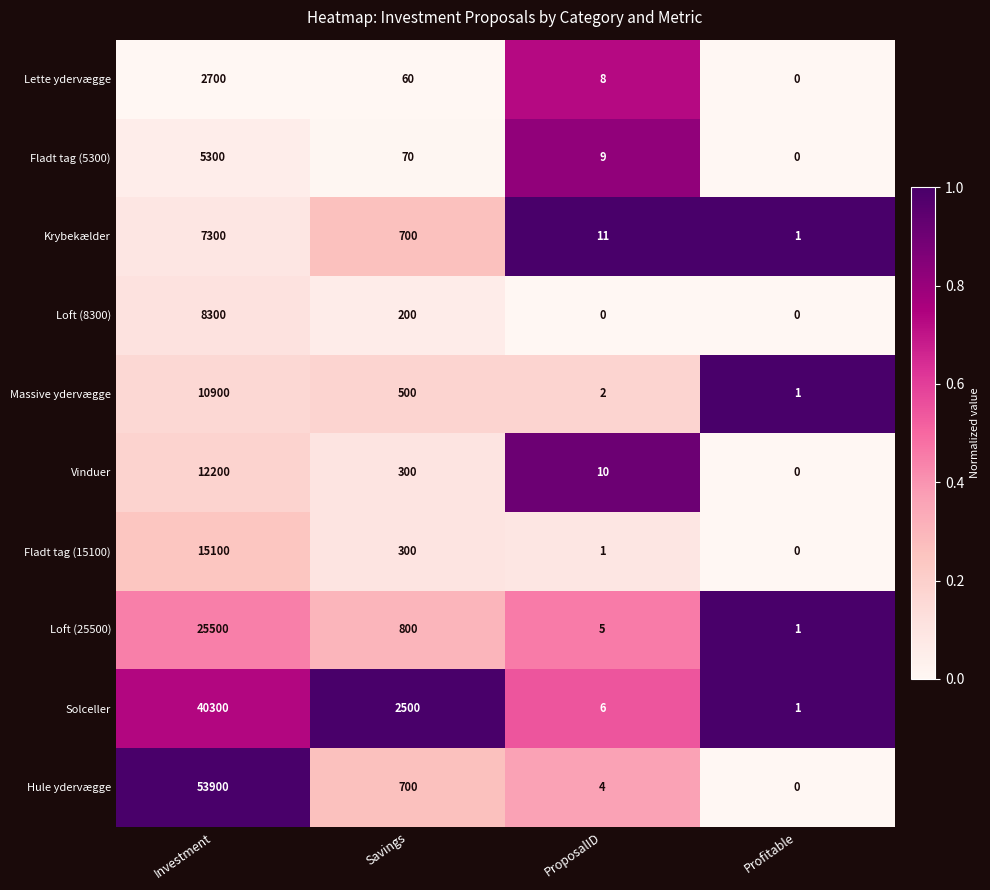

Rank the series by their maximum value, from lowest to highest.

Lette ydervægge, Fladt tag (5300), Krybekælder, Loft (8300), Massive ydervægge, Vinduer, Fladt tag (15100), Loft (25500), Solceller, Hule ydervægge